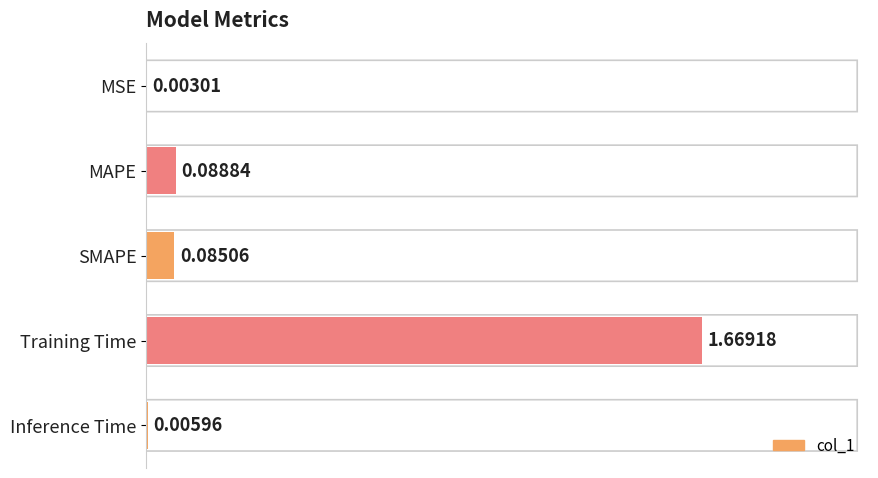

At which category does the chart reach its peak across all series?

Training Time